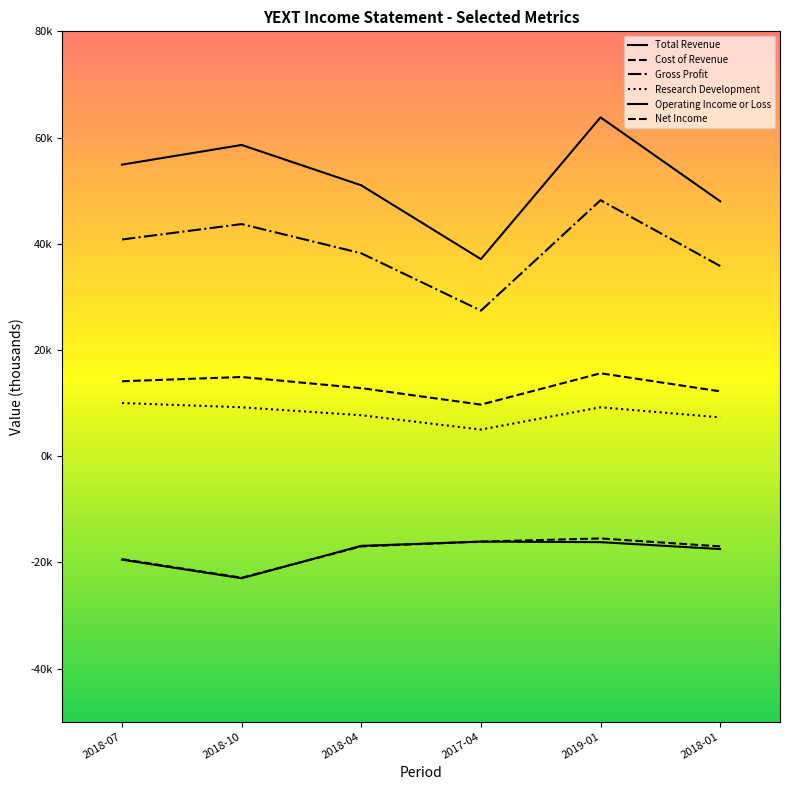

True or false: Gross Profit and Cost of Revenue cross at least once.

False